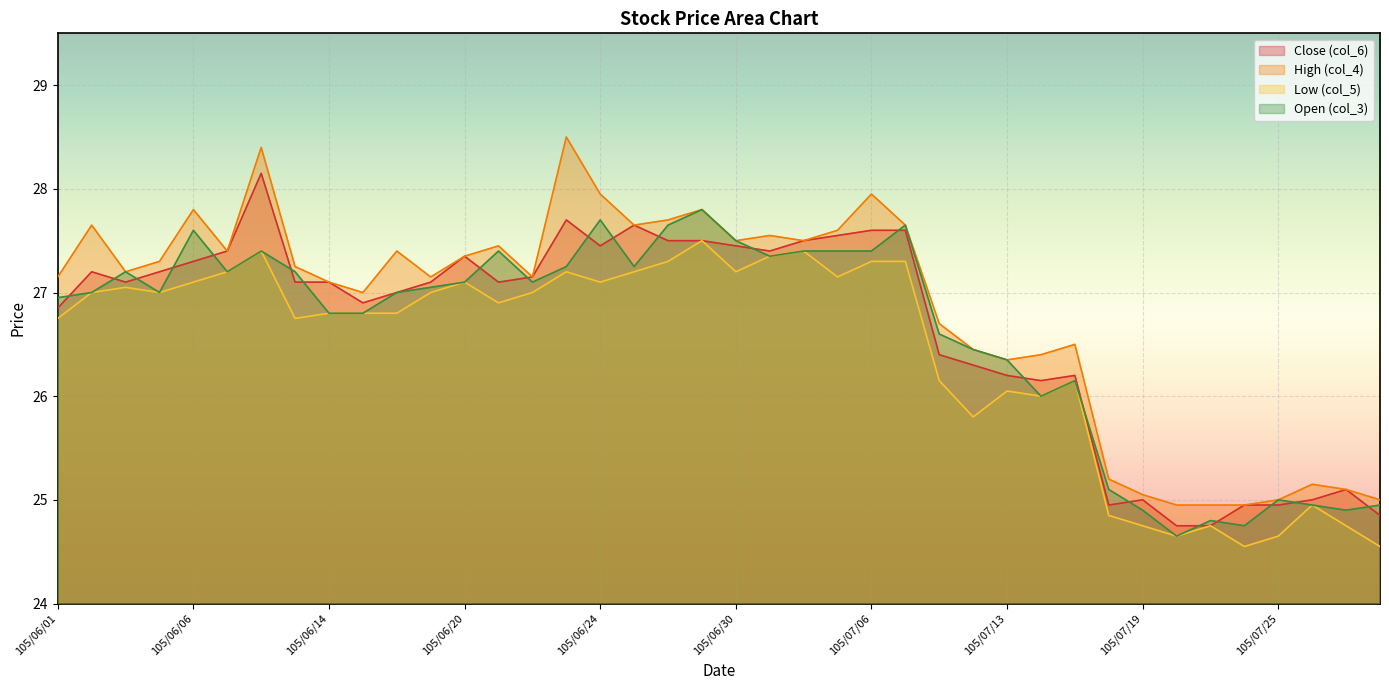

Reading left to right, transcribe all the data shown in this chart.

Close (col_6): 26.9	27.2	27.1	27.2	27.3	27.4	28.1	27.1	27.1	26.9	27.0	27.1	27.4	27.1	27.1	27.7	27.4	27.6	27.5	27.5	27.4	27.4	27.5	27.6	27.6	27.6	26.4	26.3	26.2	26.1	26.2	24.9	25.0	24.8	24.8	24.9	24.9	25.0	25.1	24.9
High (col_4): 27.1	27.6	27.2	27.3	27.8	27.4	28.4	27.2	27.1	27.0	27.4	27.1	27.4	27.4	27.1	28.5	27.9	27.6	27.7	27.8	27.5	27.6	27.5	27.6	27.9	27.6	26.7	26.4	26.4	26.4	26.5	25.2	25.1	24.9	24.9	24.9	25.0	25.1	25.1	25.0
Low (col_5): 26.8	27.0	27.1	27.0	27.1	27.2	27.4	26.8	26.8	26.8	26.8	27.0	27.1	26.9	27.0	27.2	27.1	27.2	27.3	27.5	27.2	27.4	27.4	27.1	27.3	27.3	26.1	25.8	26.1	26.0	26.1	24.9	24.8	24.6	24.8	24.6	24.6	24.9	24.8	24.6
Open (col_3): 26.9	27.0	27.2	27.0	27.6	27.2	27.4	27.2	26.8	26.8	27.0	27.1	27.1	27.4	27.1	27.2	27.7	27.2	27.6	27.8	27.5	27.4	27.4	27.4	27.4	27.6	26.6	26.4	26.4	26.0	26.1	25.1	24.9	24.6	24.8	24.8	25.0	24.9	24.9	24.9